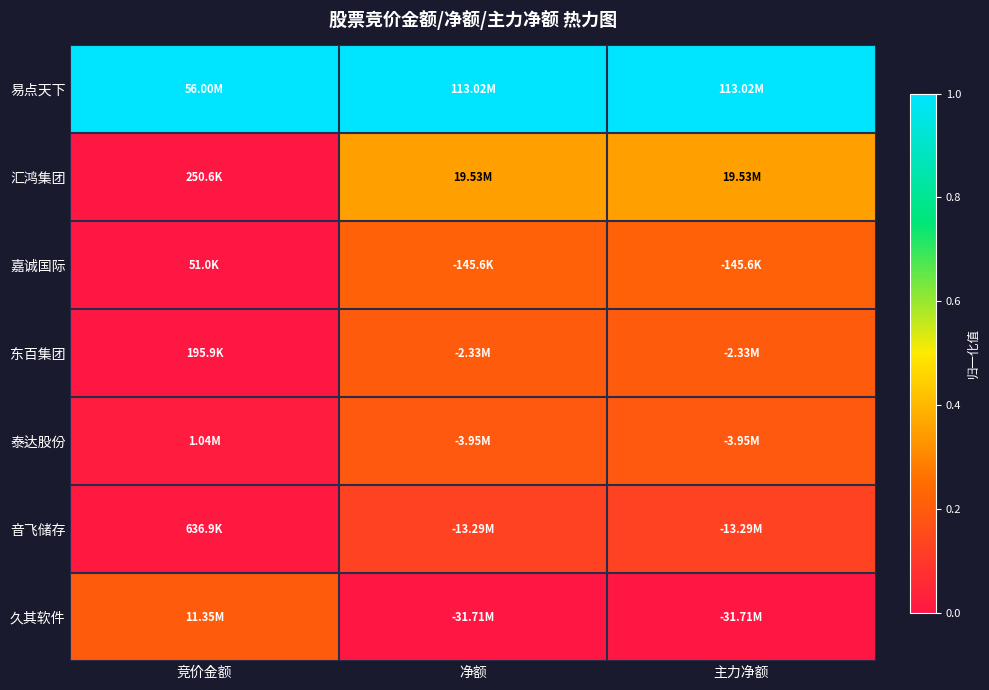

Between 净额 and 主力净额, which is larger?

净额